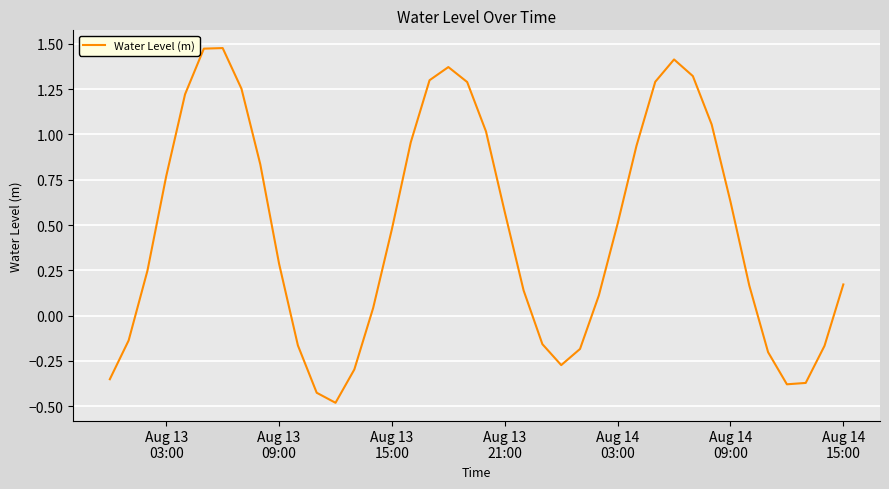

How many series are shown in this chart?

1